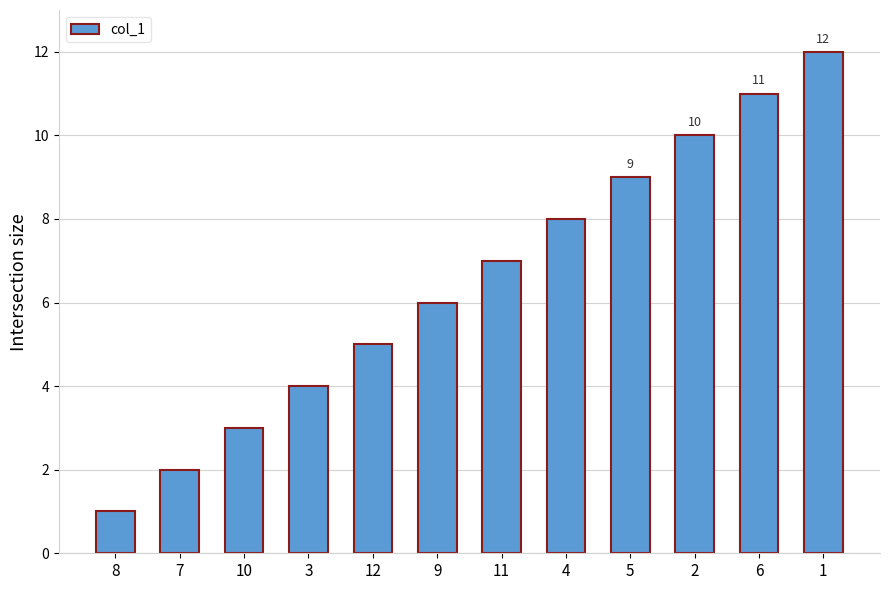

What is the sum of all values?

78